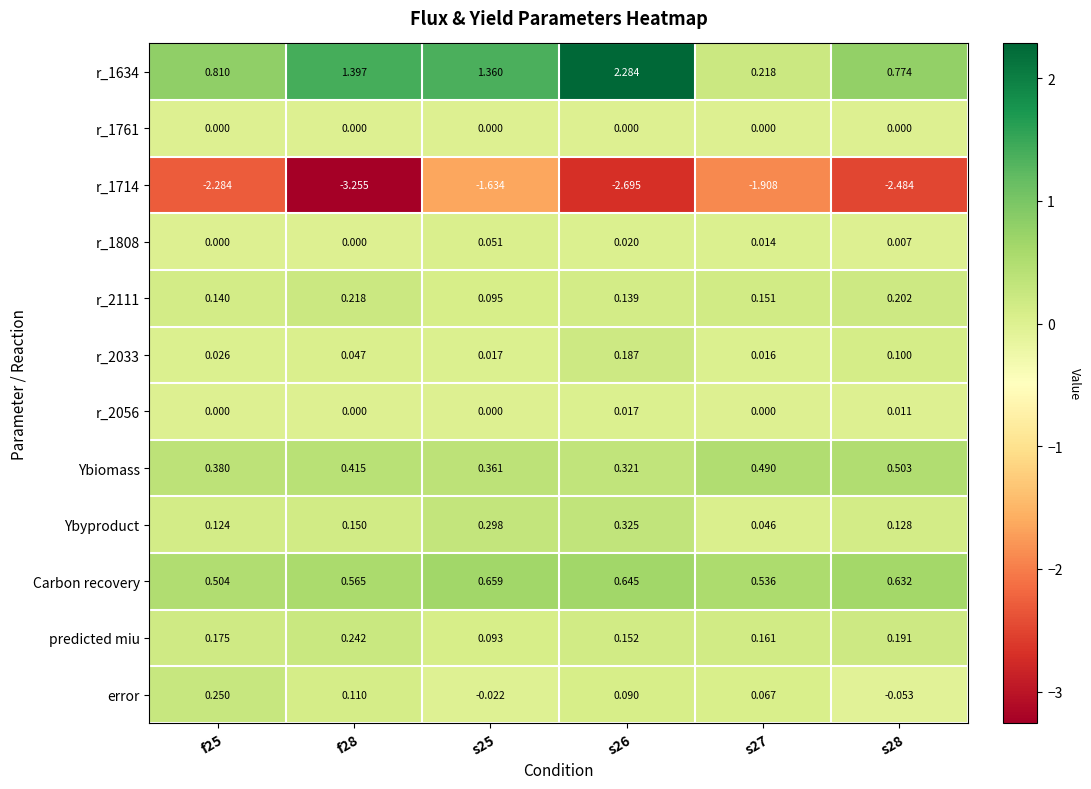

At s25, list the series in order from smallest to largest.

r_1714, error, r_1761, r_2056, r_2033, r_1808, predicted miu, r_2111, Ybyproduct, Ybiomass, Carbon recovery, r_1634